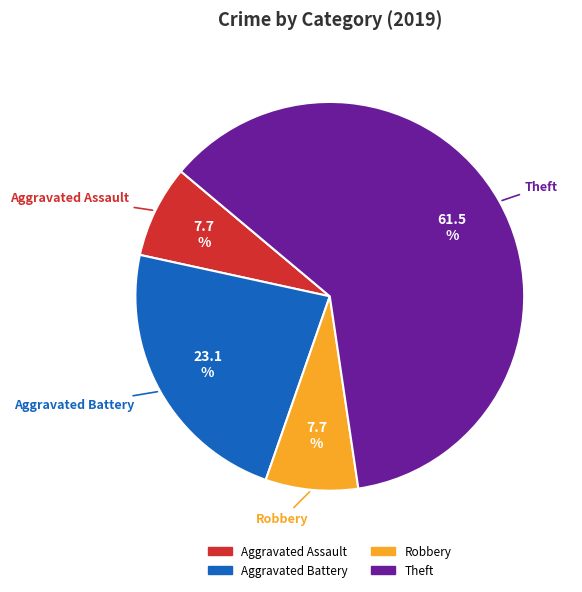

How many slices are in this pie chart?

4